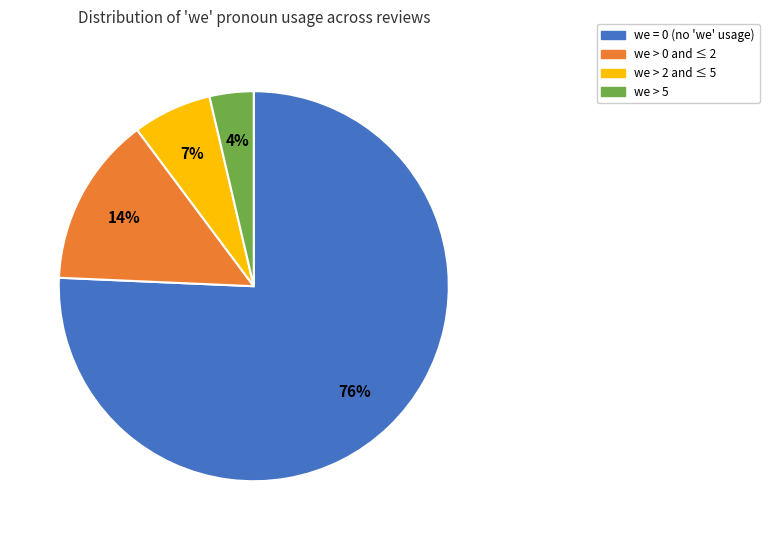

Is there any slice that represents more than half of the pie?

Yes